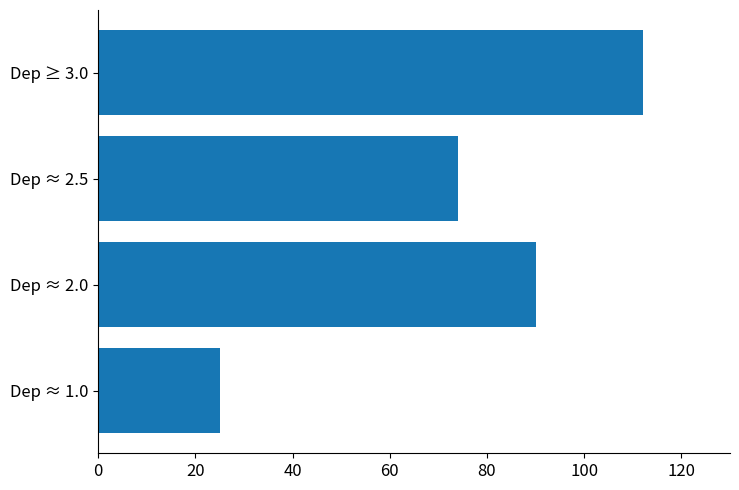

Count the number of data series in this chart.

1